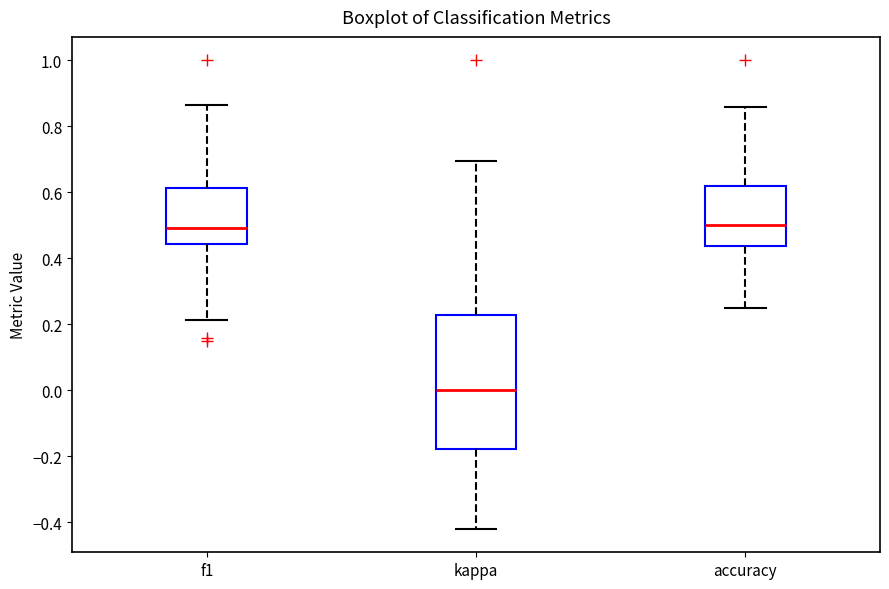

Reading left to right, read every box against the y-axis: the position of its median line, the range the box covers, and the ends of its whiskers. The values are not printed on the chart, so give them approximately, as read against the axis.

f1: median 0.50, box 0.44 to 0.62, whiskers 0.22 to 0.86
kappa: median 0.00, box -0.18 to 0.22, whiskers -0.42 to 0.70
accuracy: median 0.50, box 0.44 to 0.62, whiskers 0.26 to 0.86